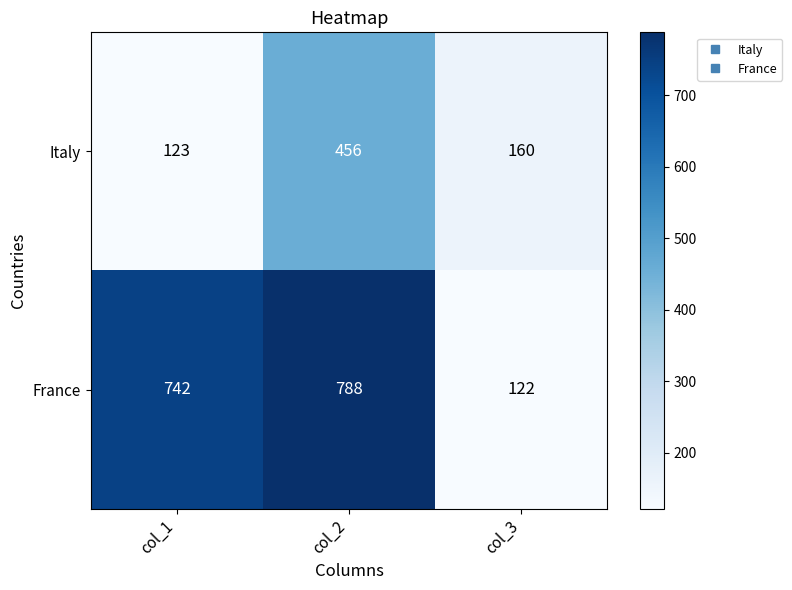

At which category is the sum across all series the highest?

col_2